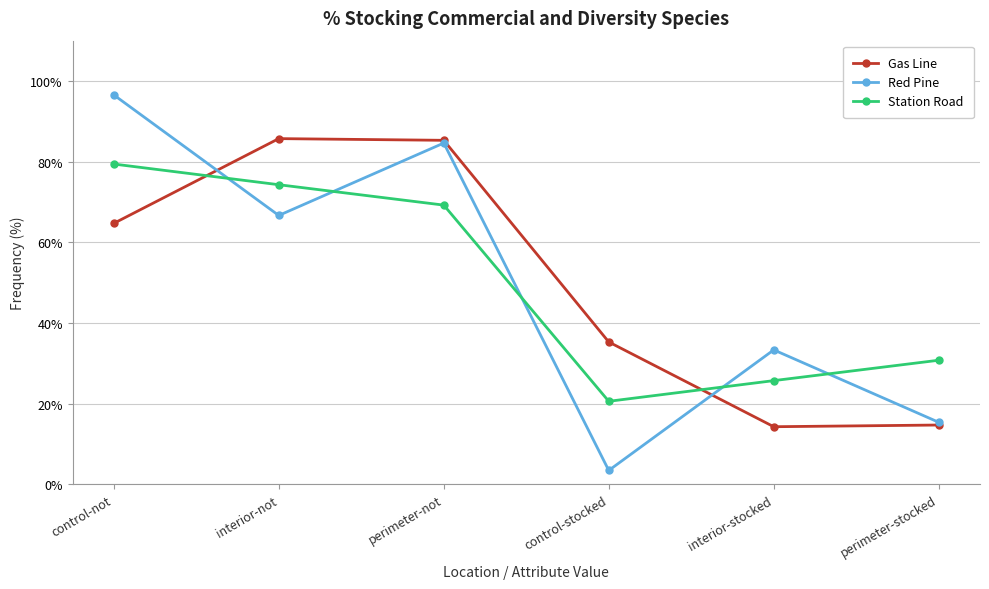

True or false: Gas Line and Station Road cross at least once.

True